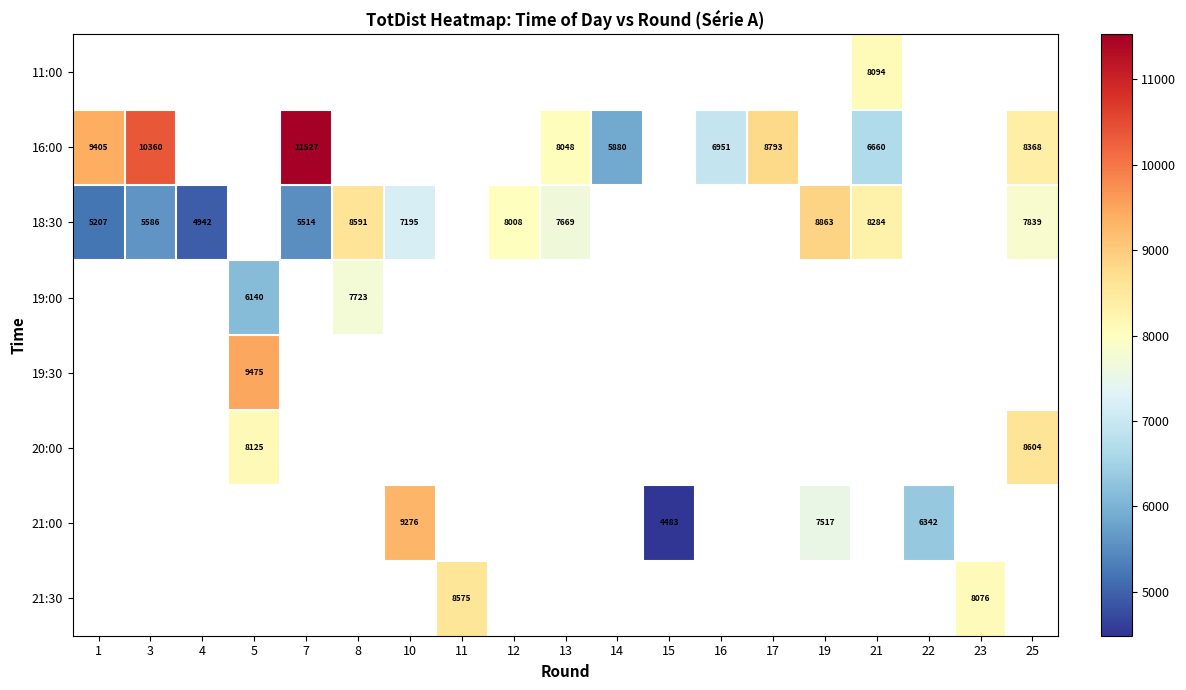

True or false: 18:30 has a value of 5514 at 7.

True